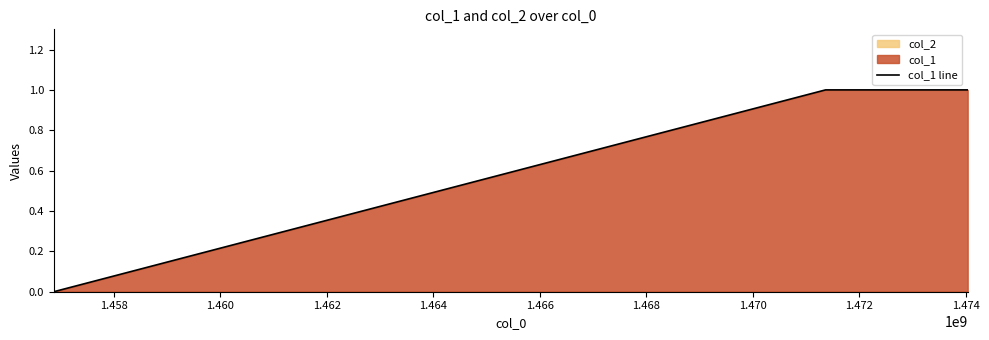

How many values in the col_1 line series are below 1?

1